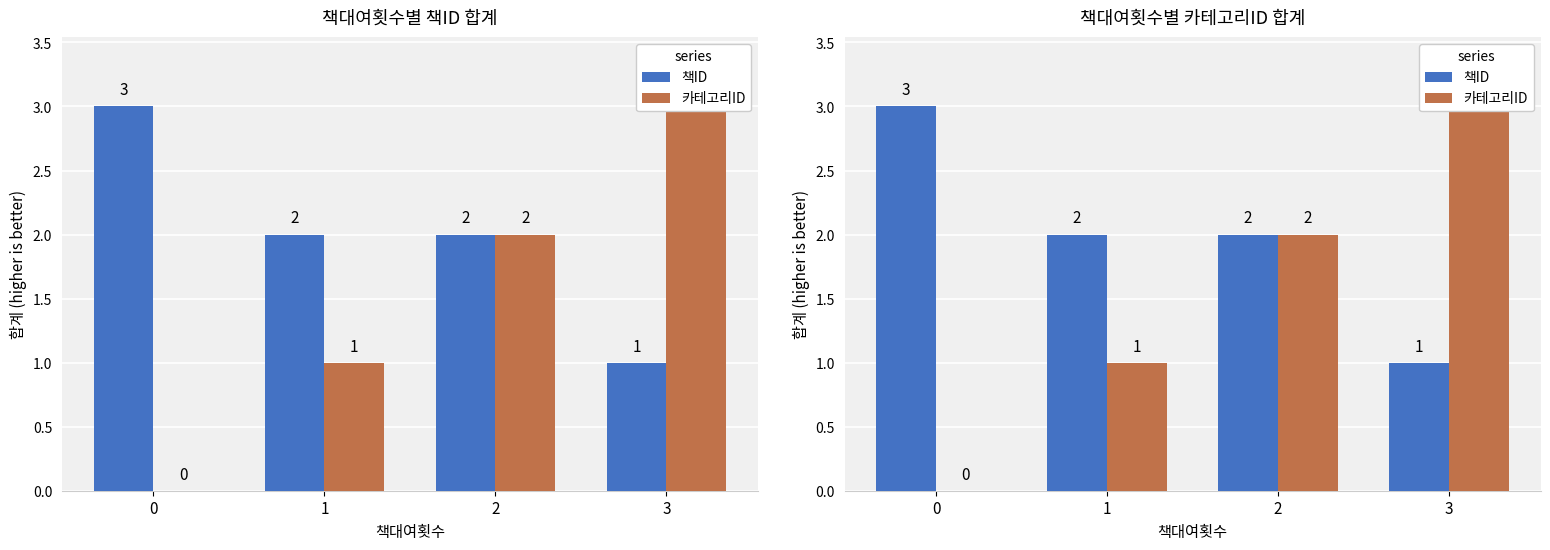

How many bars are there in each group?

2